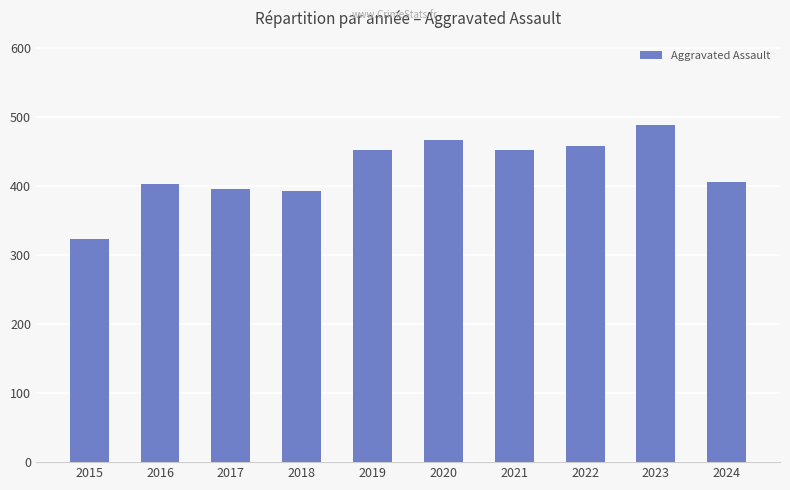

What is the average value?

423